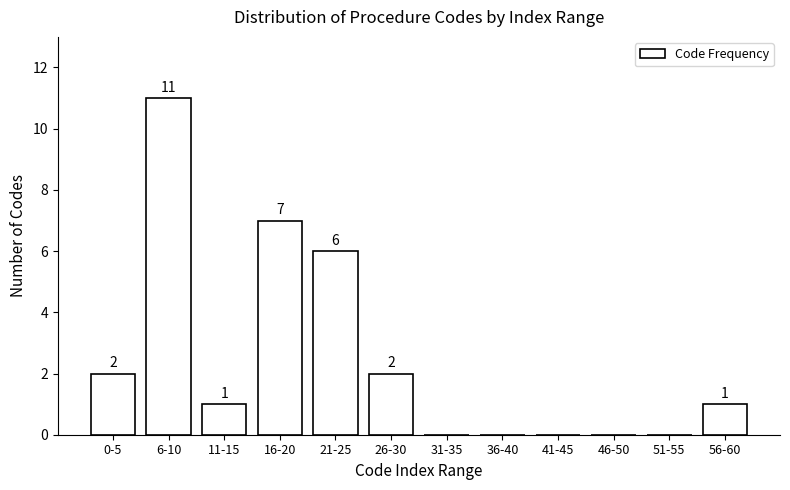

Reading right to left, what are all the values shown in this chart?

56-60=1	51-55=0	46-50=0	41-45=0	36-40=0	31-35=0	26-30=2	21-25=6	16-20=7	11-15=1	6-10=11	0-5=2